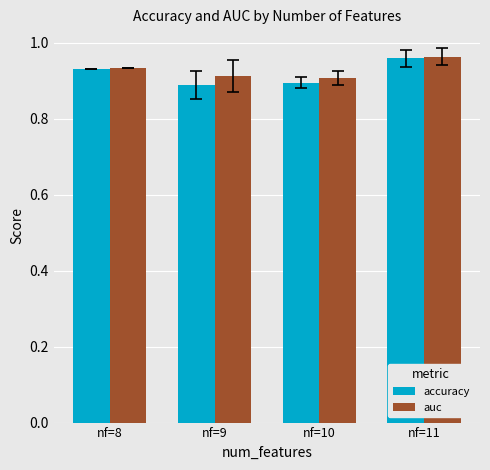

Count the auc values in the range 0 to 1.

4